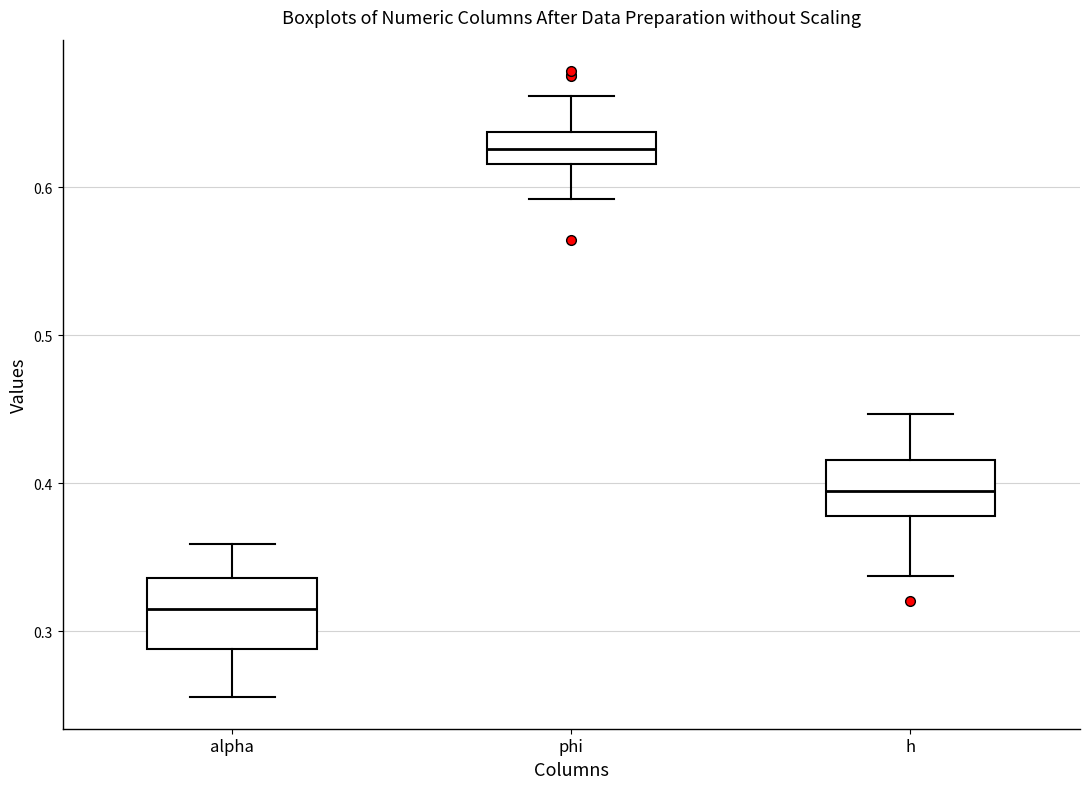

Where does the median line of the box for alpha sit on the y-axis? The values are not printed on the chart, so give them approximately, as read against the axis.

0.32